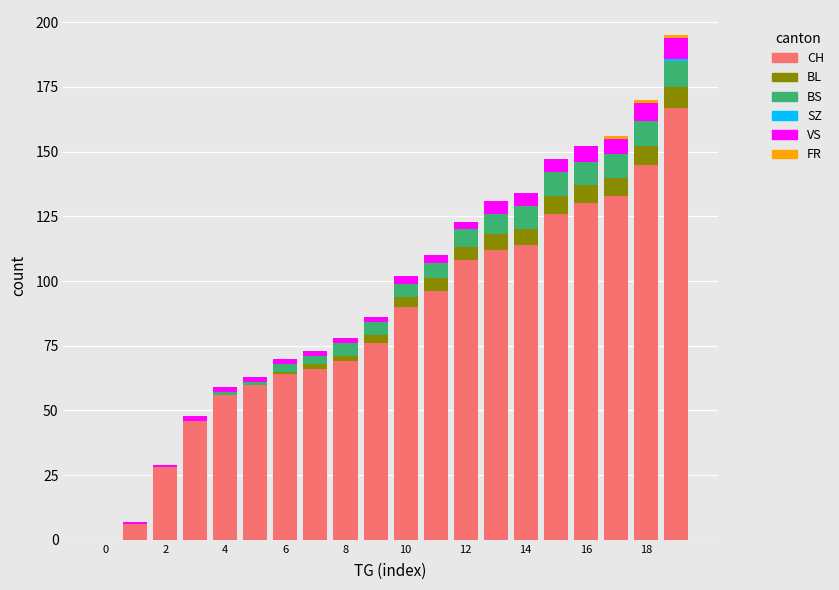

Are the bars horizontal?

No